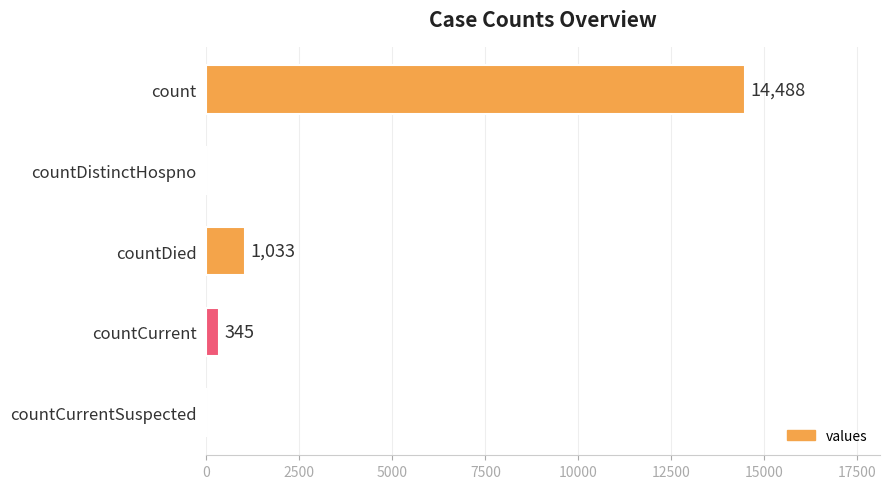

What is the maximum value shown in the chart?

14488